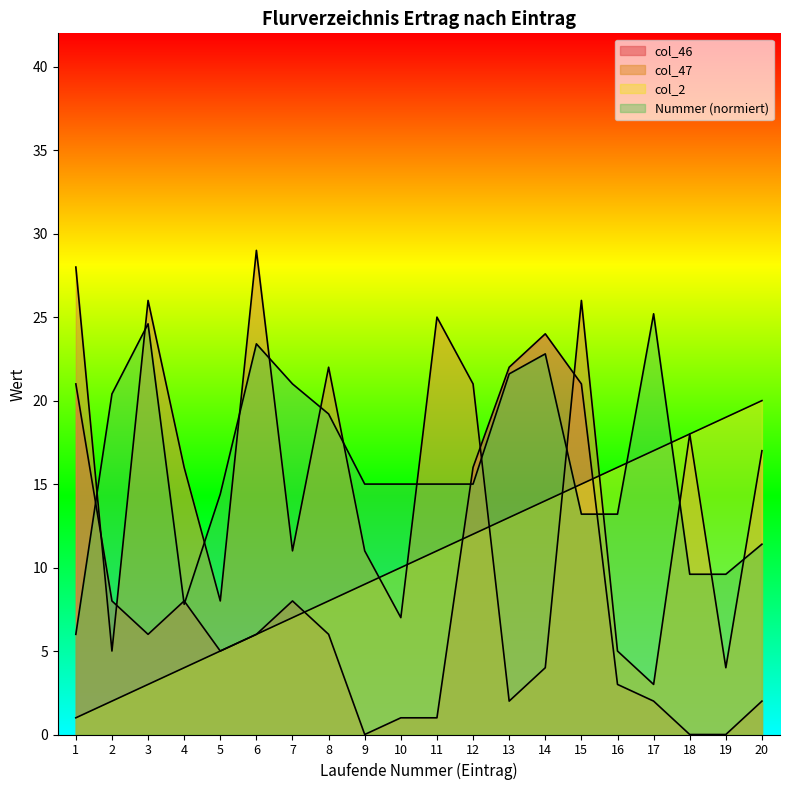

How many lines are shown in the chart?

4